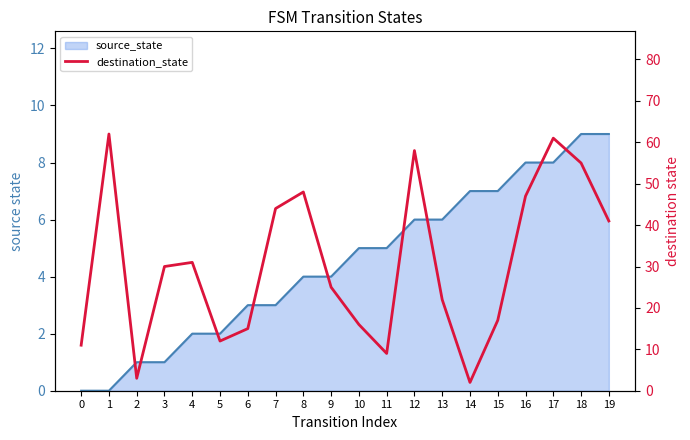

List the labels in order of value, largest first.

1, 17, 12, 18, 8, 16, 7, 19, 4, 3, 9, 13, 15, 10, 6, 5, 0, 11, 2, 14